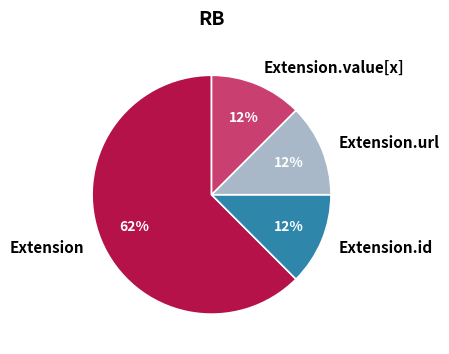

Do Extension.id and Extension.url together represent more than half of the pie?

No